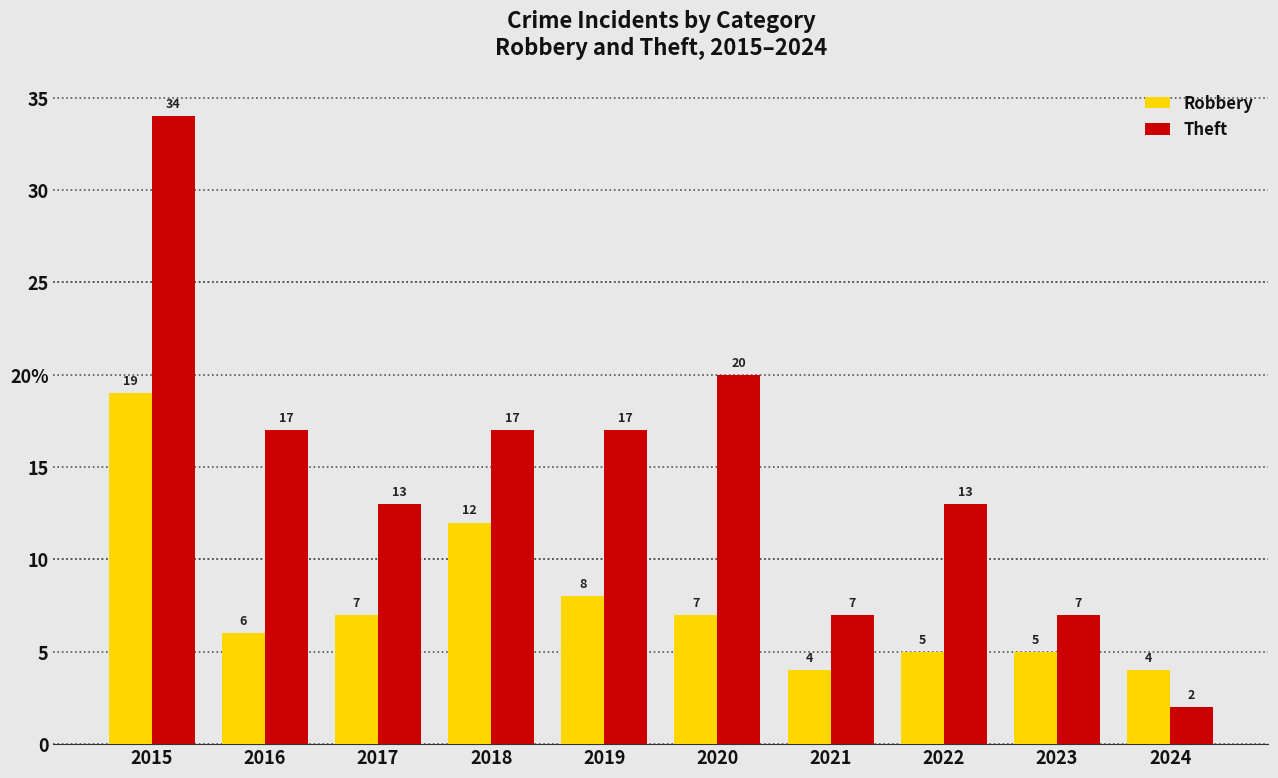

Are the bars horizontal?

No